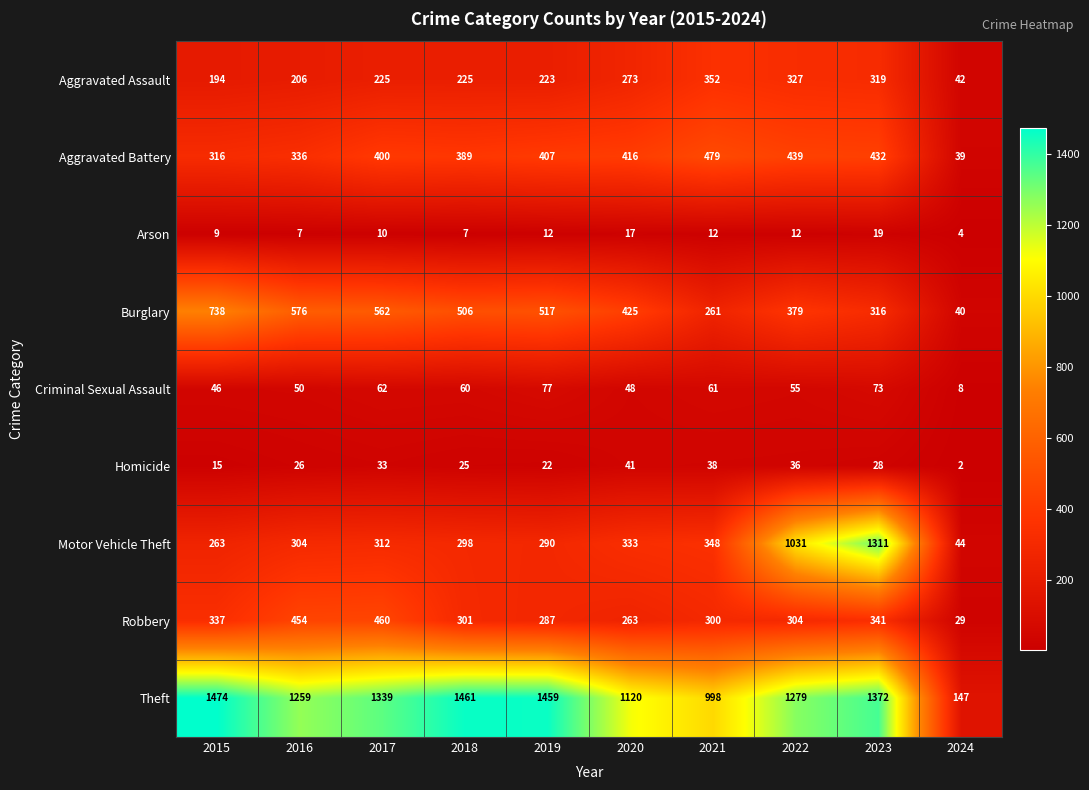

Is it true that Theft equals 2068 at 2022?

False